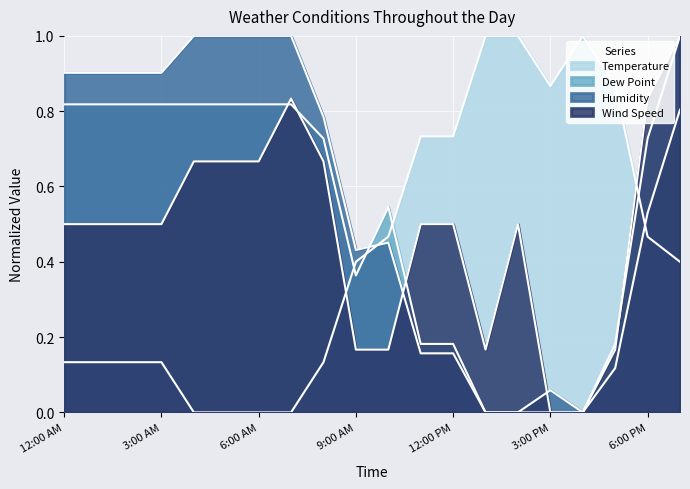

What is the sum of the Humidity values at 3:00 AM and 2:00 AM?

1.8